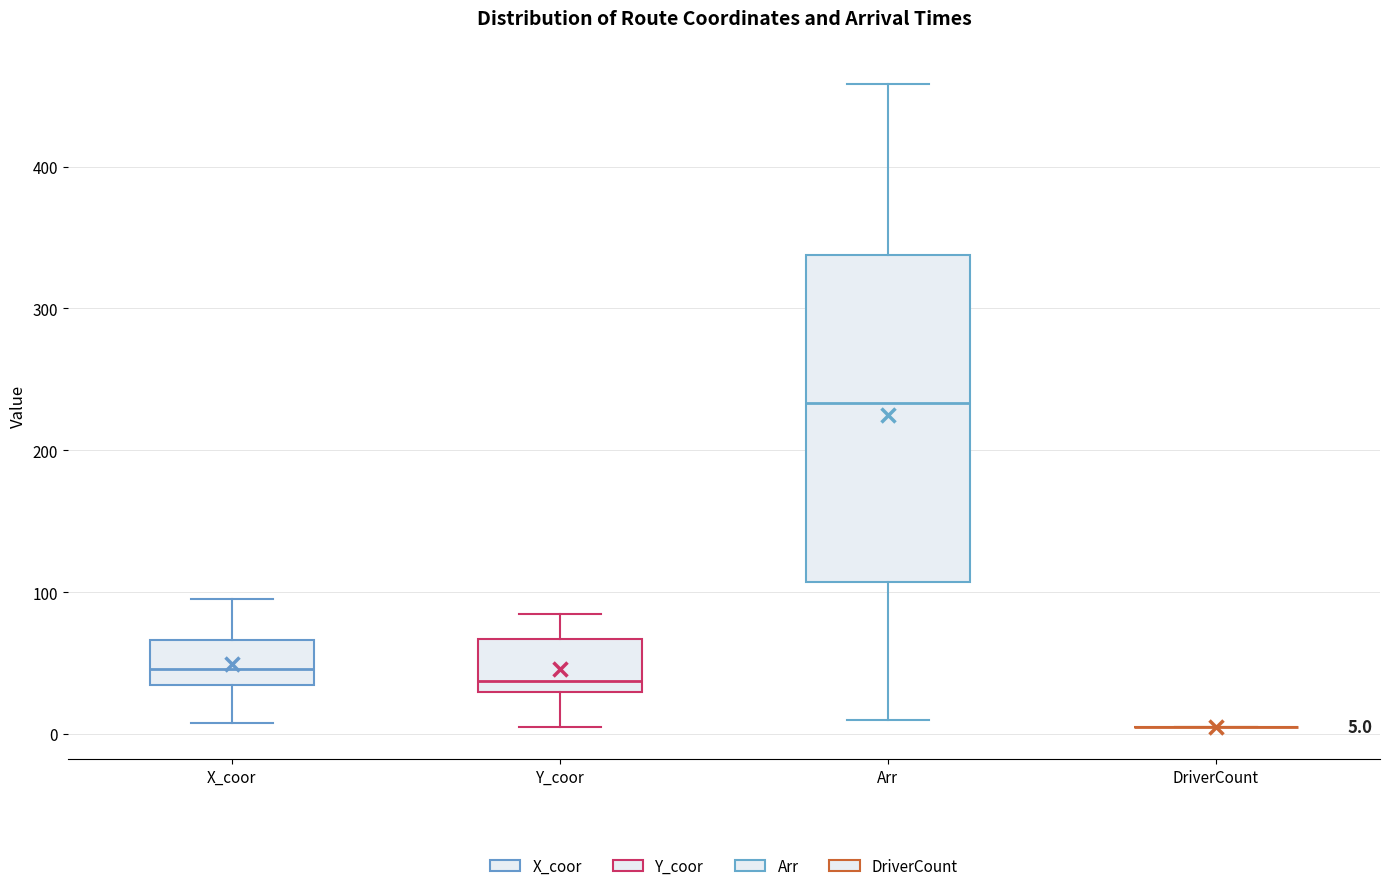

Which box is the tallest, from its lower edge to its upper edge?

Arr